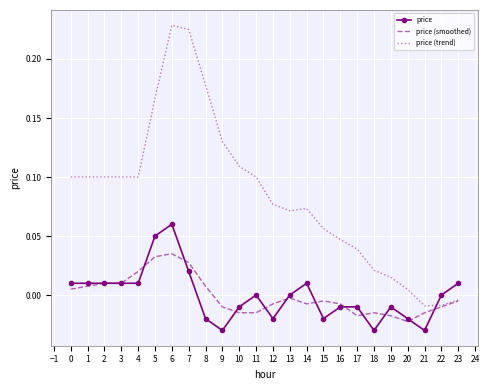

Rank the series by their maximum value, from highest to lowest.

price (trend), price, price (smoothed)